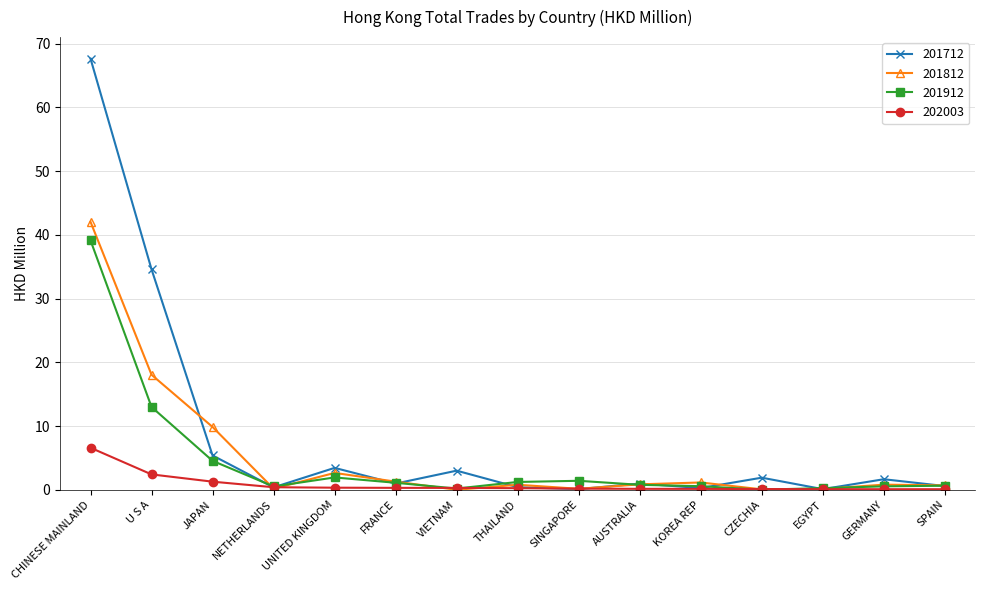

What is the difference between the highest and lowest values at U S A?

32.2